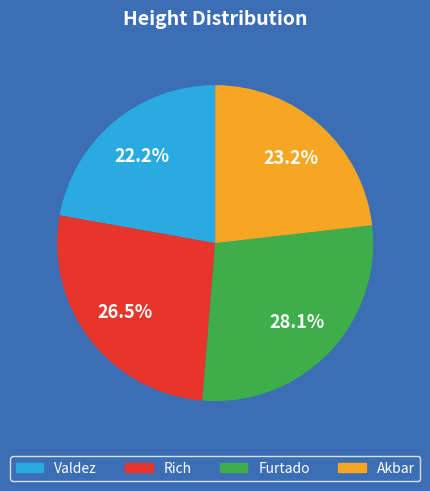

Is there a majority slice in this chart?

No